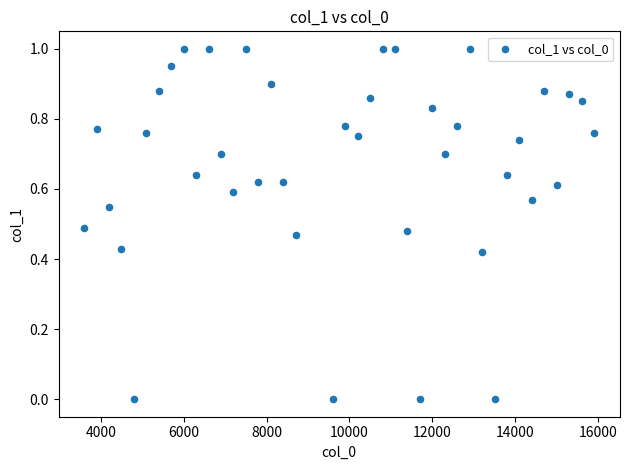

What is the range of X values (max minus min)?

12300.0